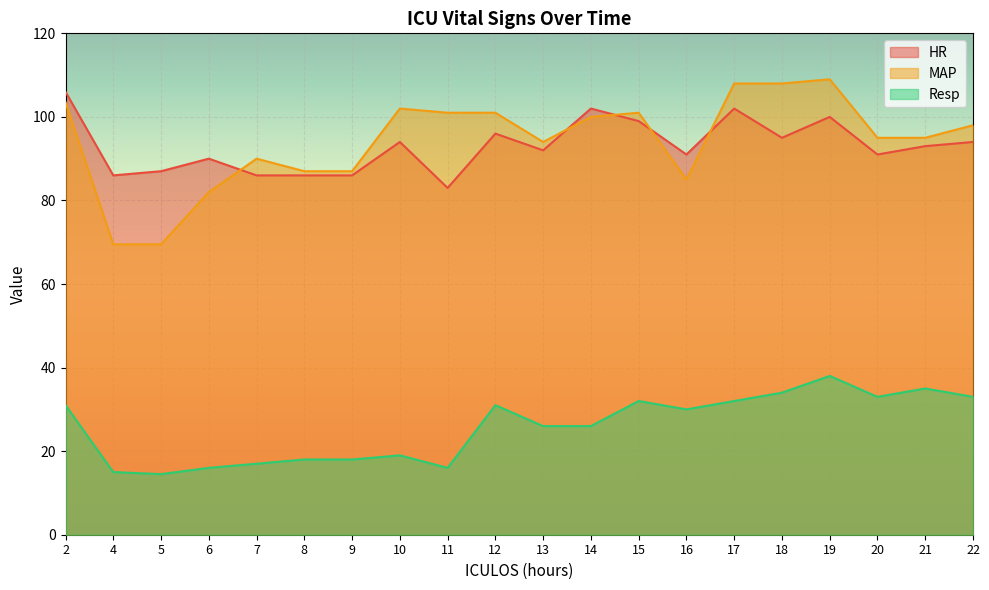

What is the minimum value for MAP?

69.5